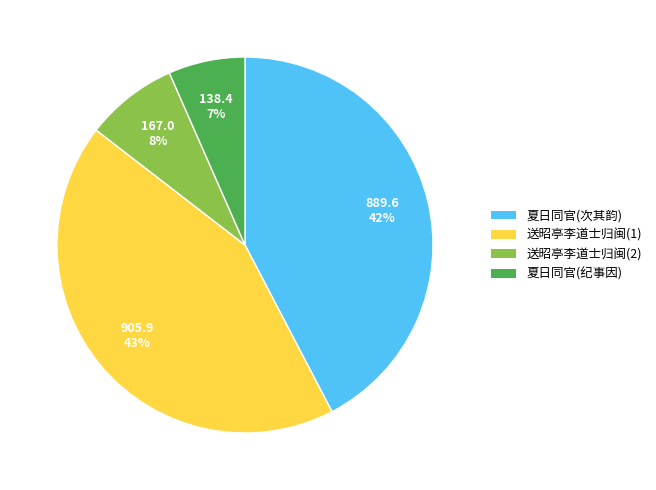

Does any single category account for the majority?

No